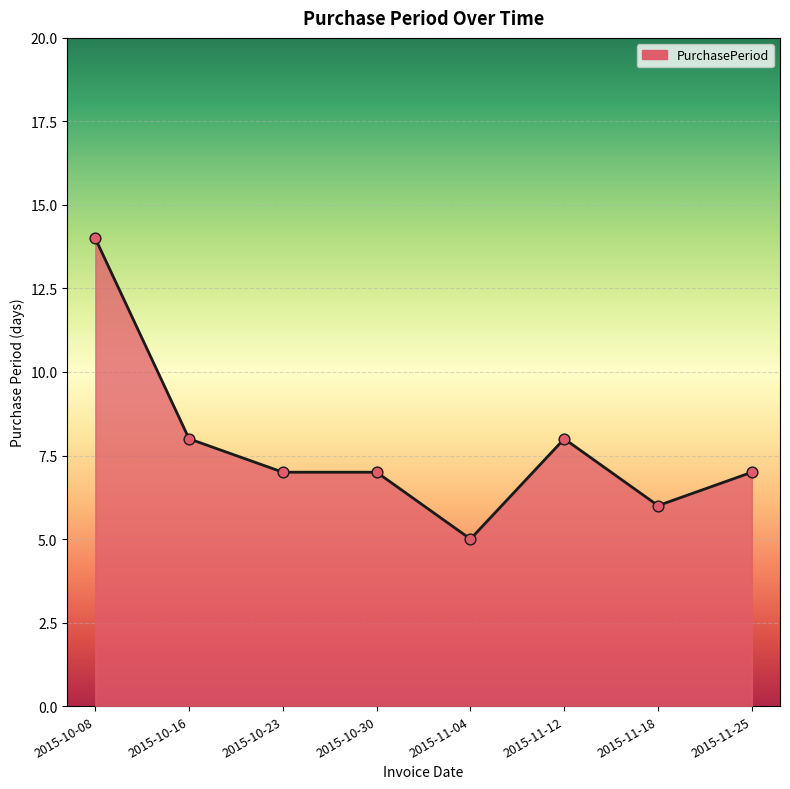

Which has a higher value, 2015-10-23 or 2015-11-12?

2015-11-12